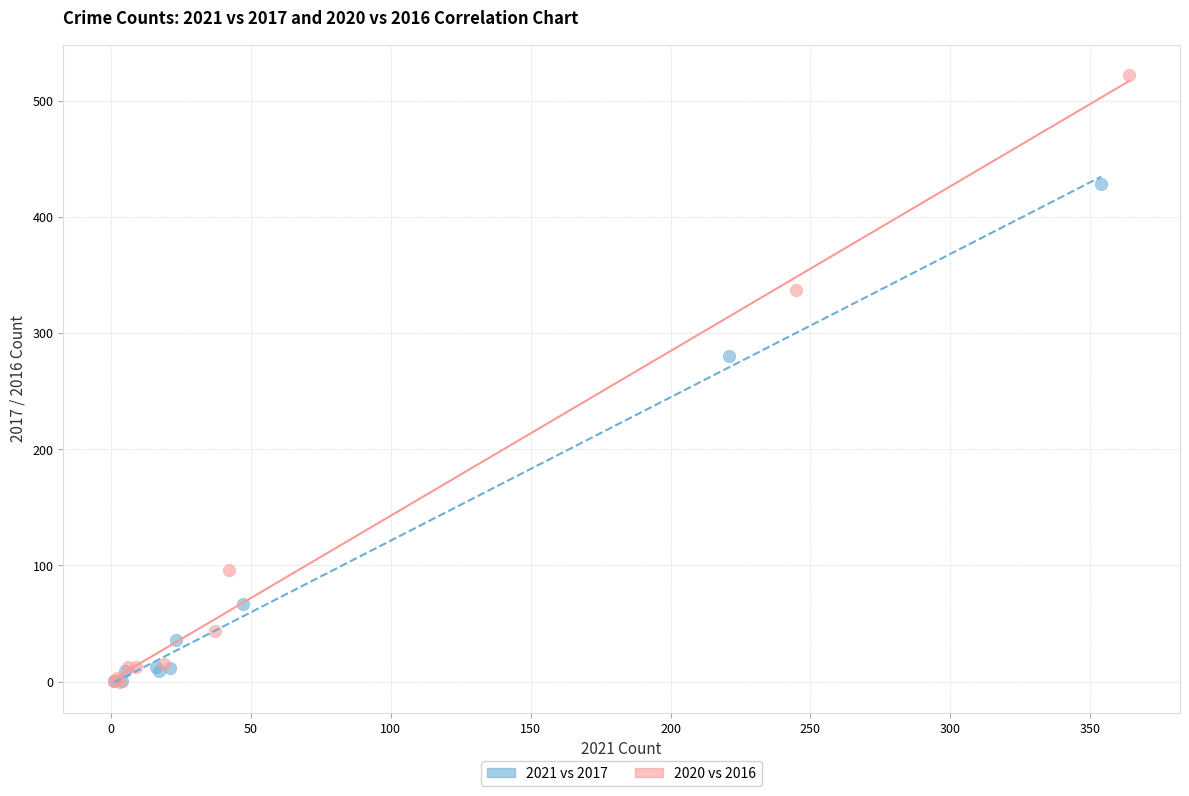

Which series has the largest Y range (max minus min)?

2020 vs 2016